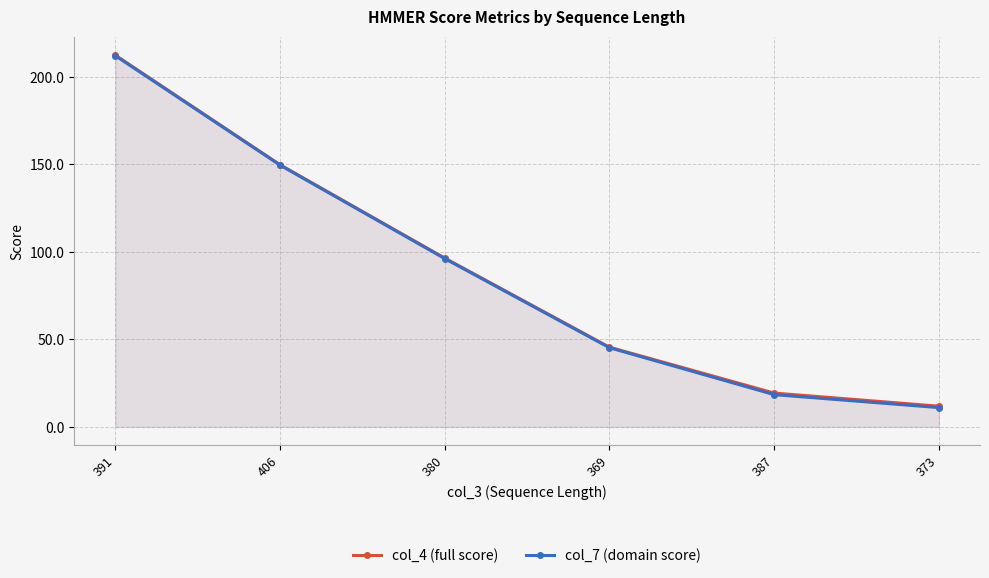

What is the sum of the col_7 (domain score) values at 391 and 406?

361.5